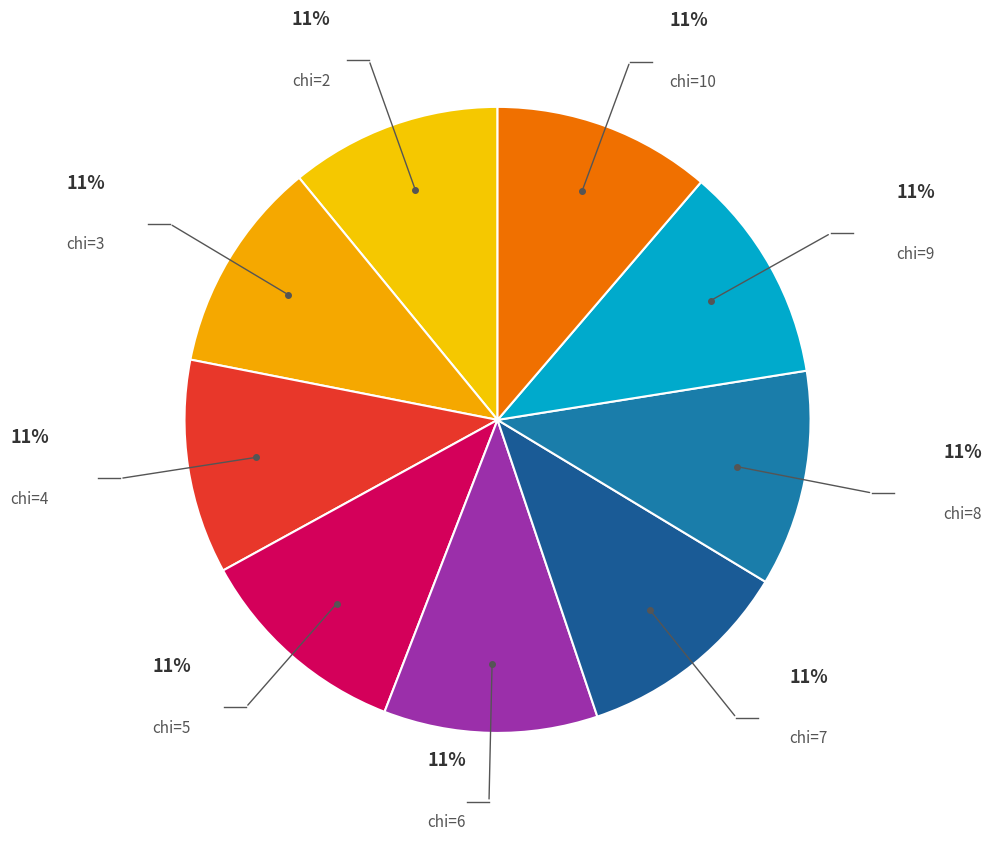

Approximately how many times larger is the value at chi=3 compared to chi=7?

1.0